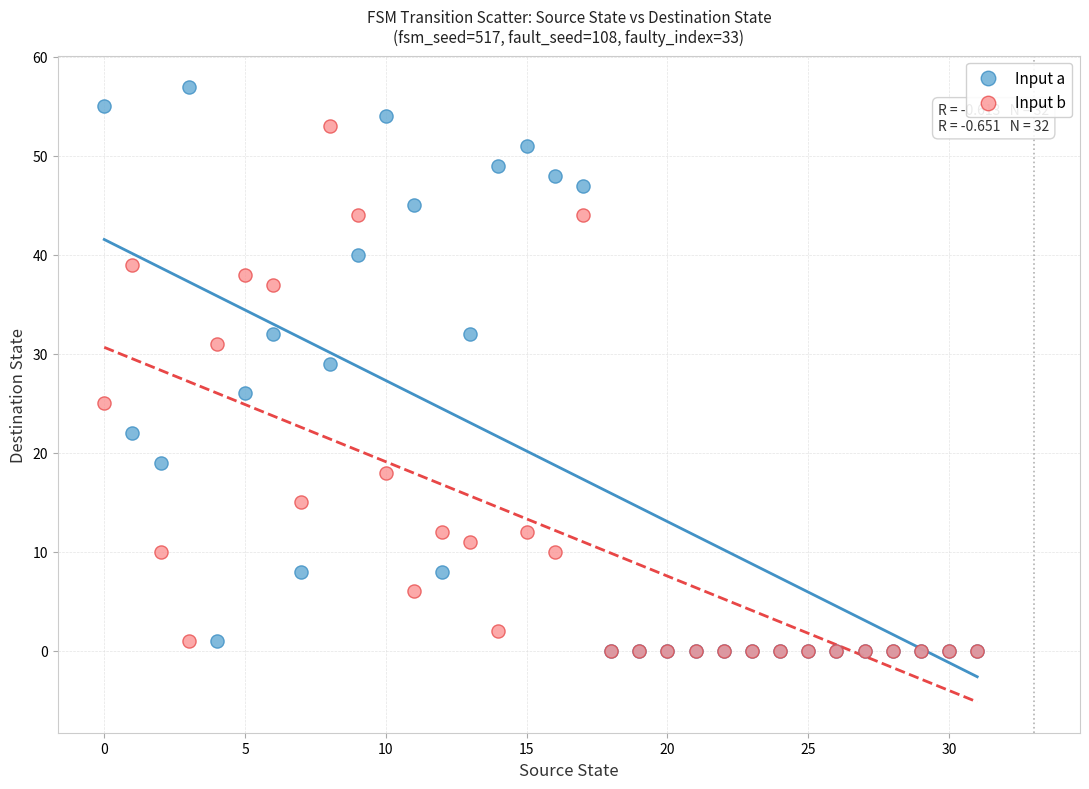

Which series has the widest spread of Y values?

Input a